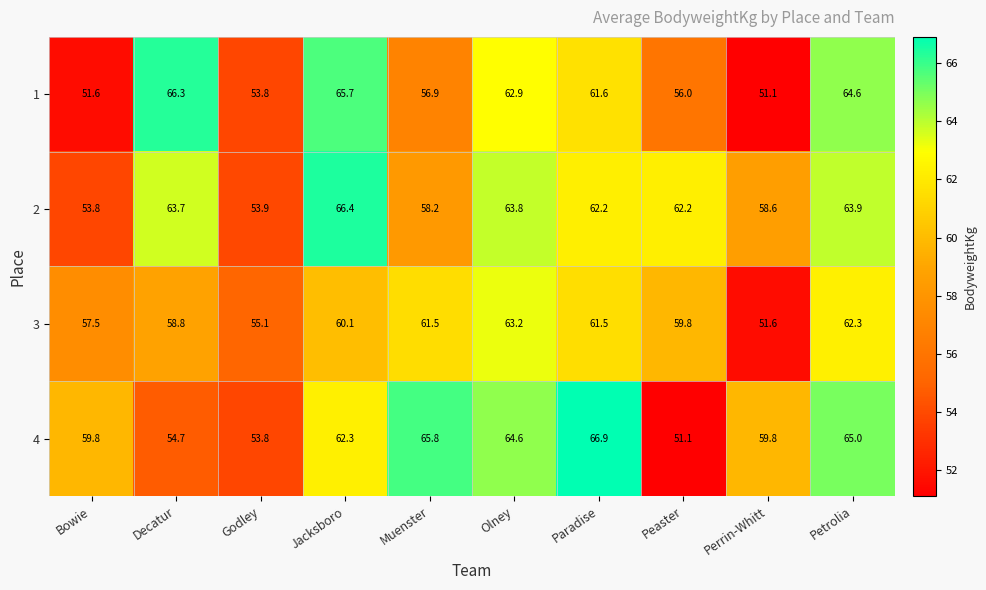

Where does the 1 series first go above 61?

Decatur